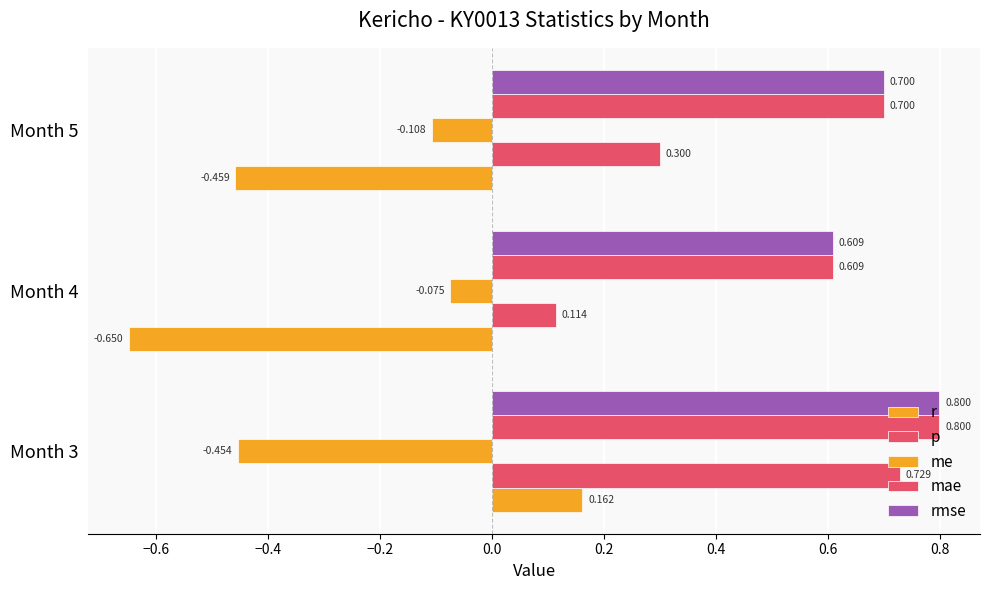

What is the average value of the rmse series?

0.7